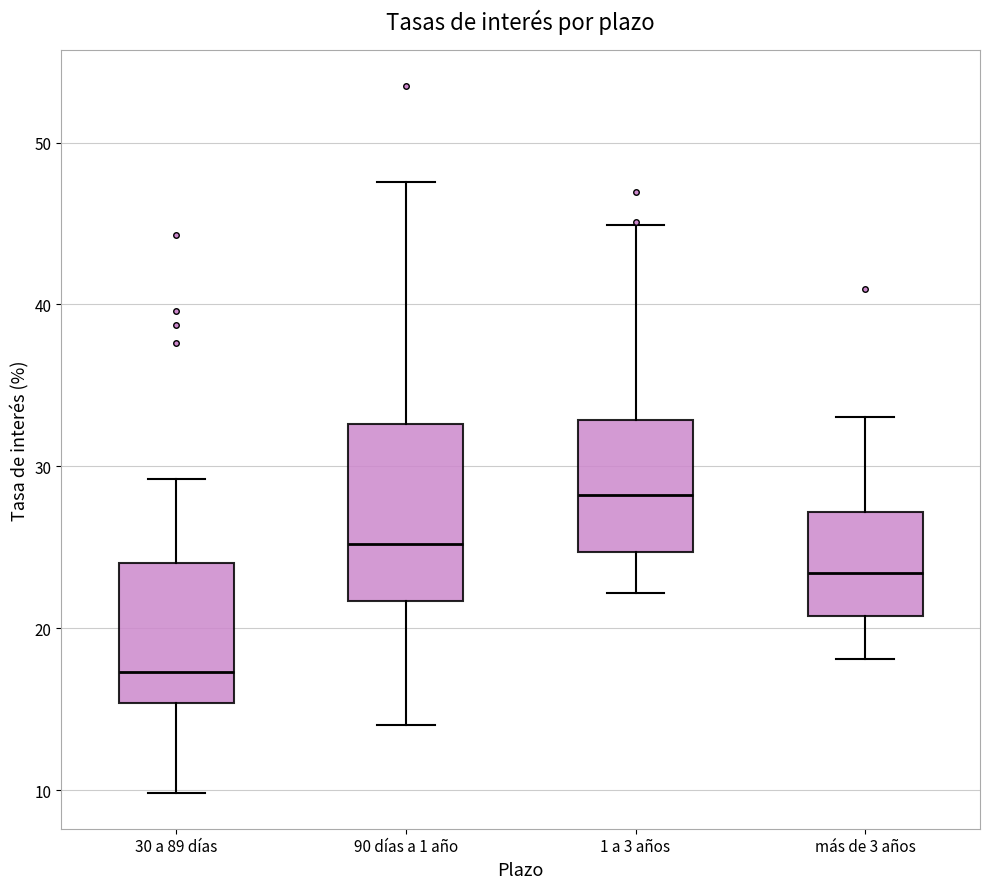

Where does the median line of the box for 30 a 89 días sit on the y-axis? The values are not printed on the chart, so give them approximately, as read against the axis.

17